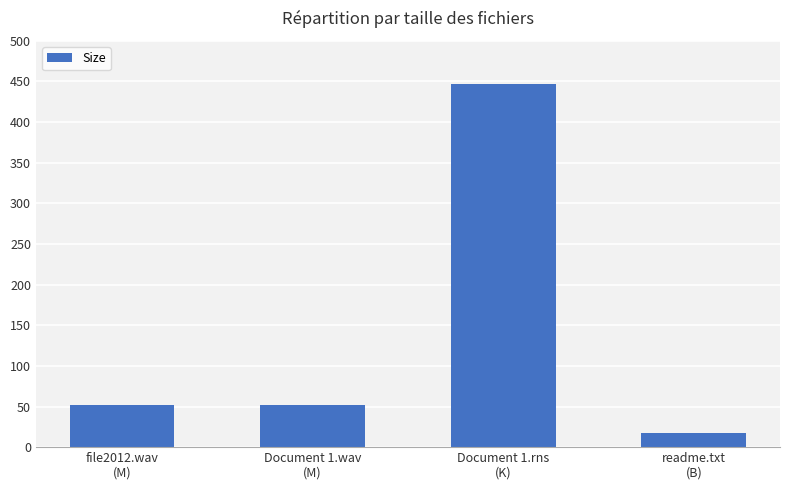

How many categories are shown in the chart?

4